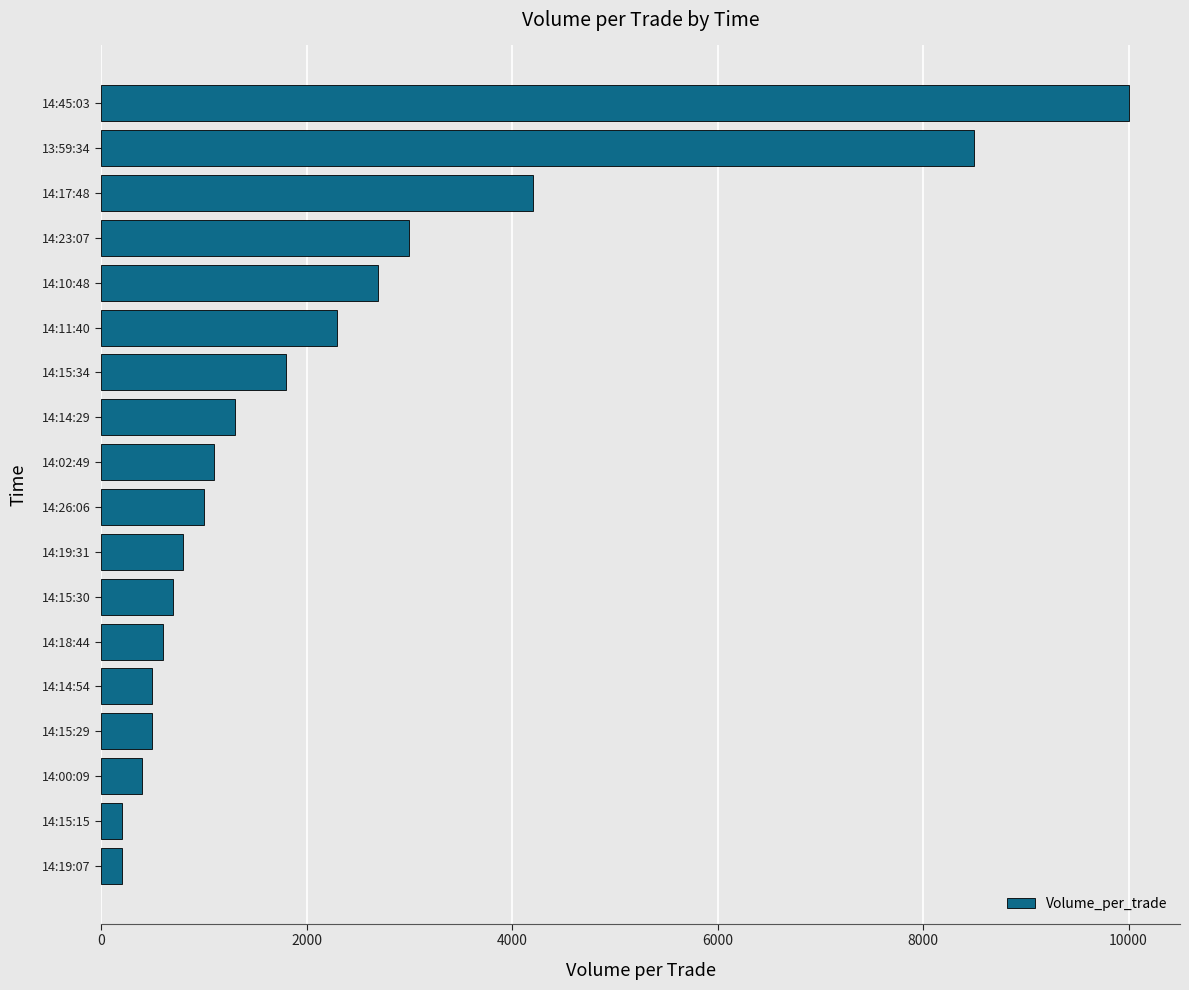

What is the average value?

2211